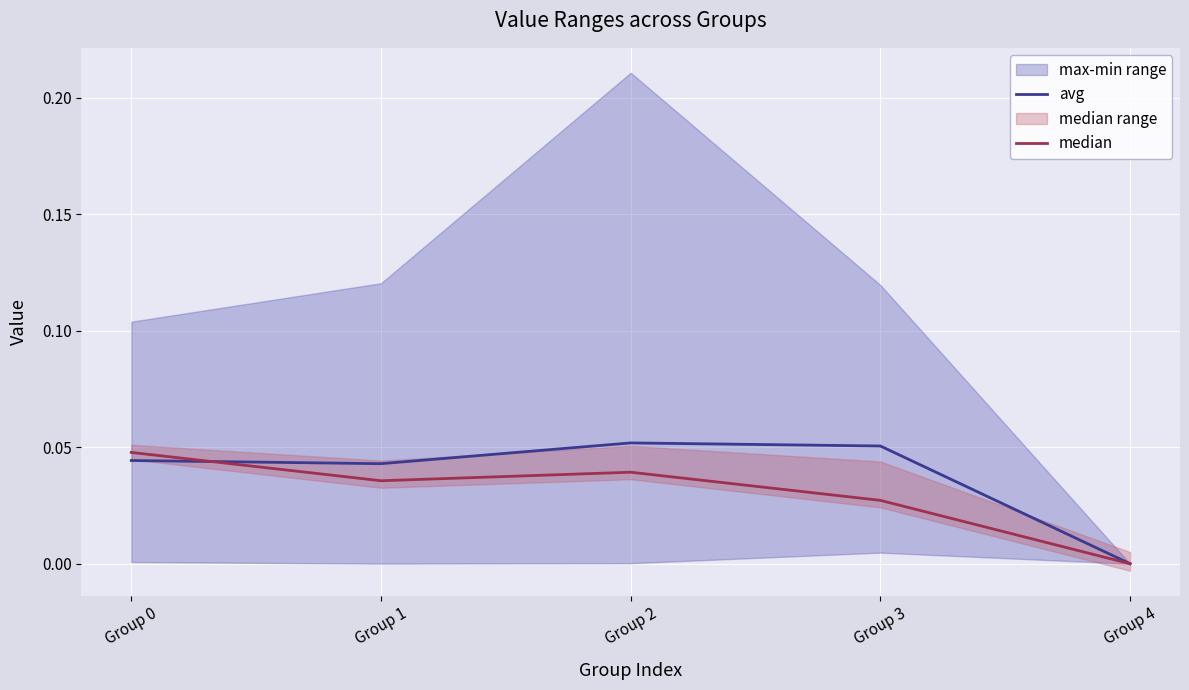

Where is the first local minimum for avg?

Group 1